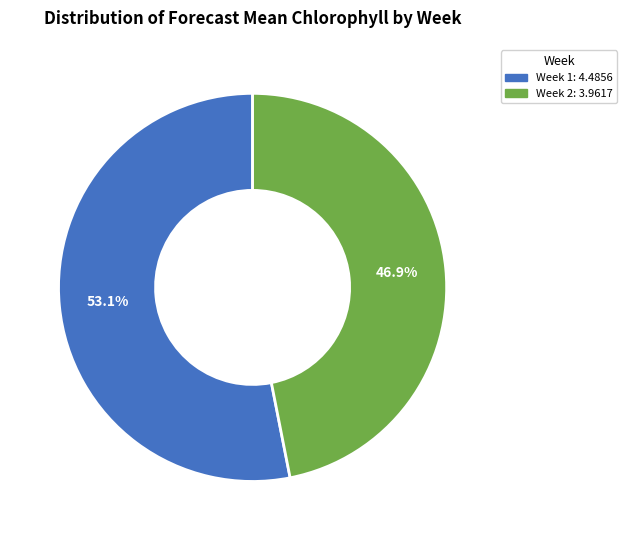

What percentage is the Week 1 slice, to the nearest percent?

53%